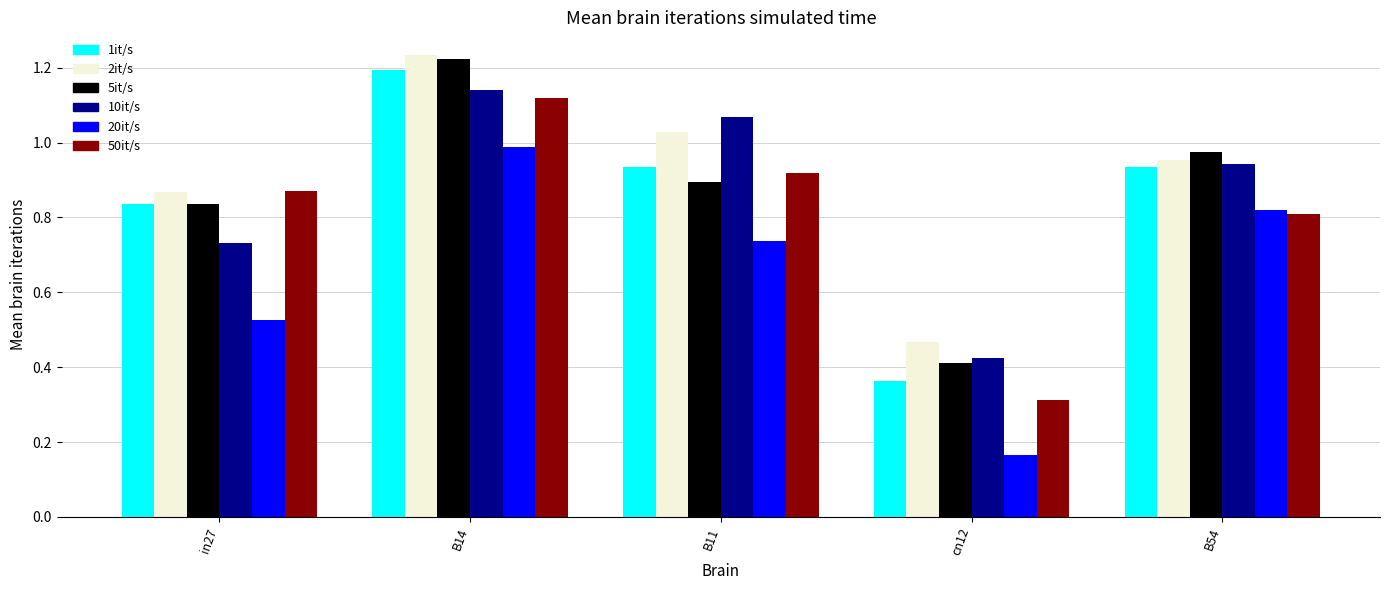

What is the spread (max minus min) of values at in27?

0.3